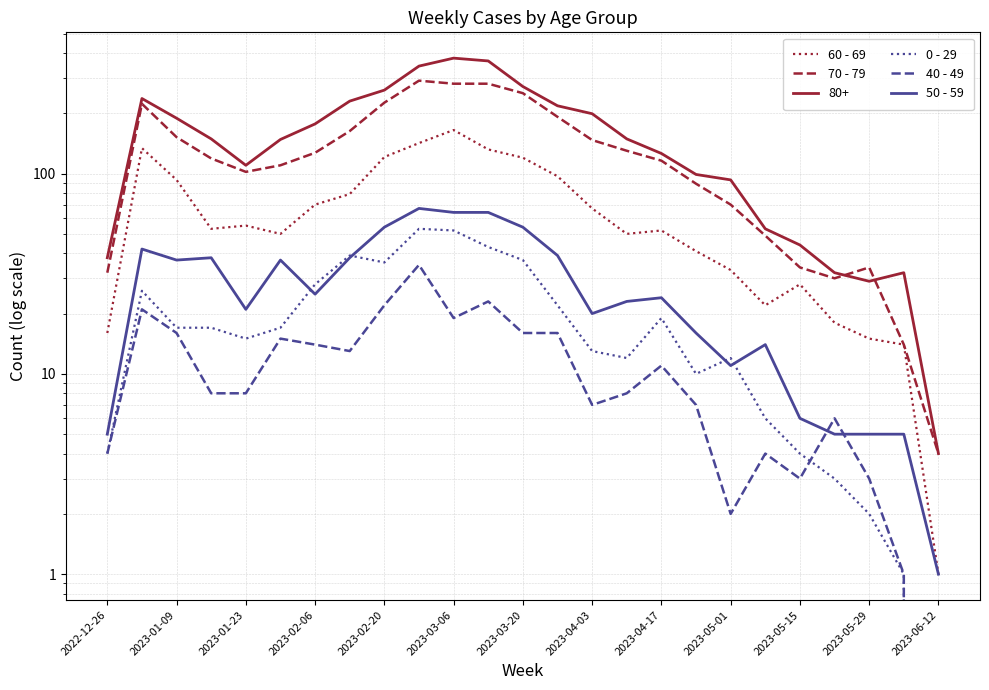

At how many categories does at least one series exceed 251?

4